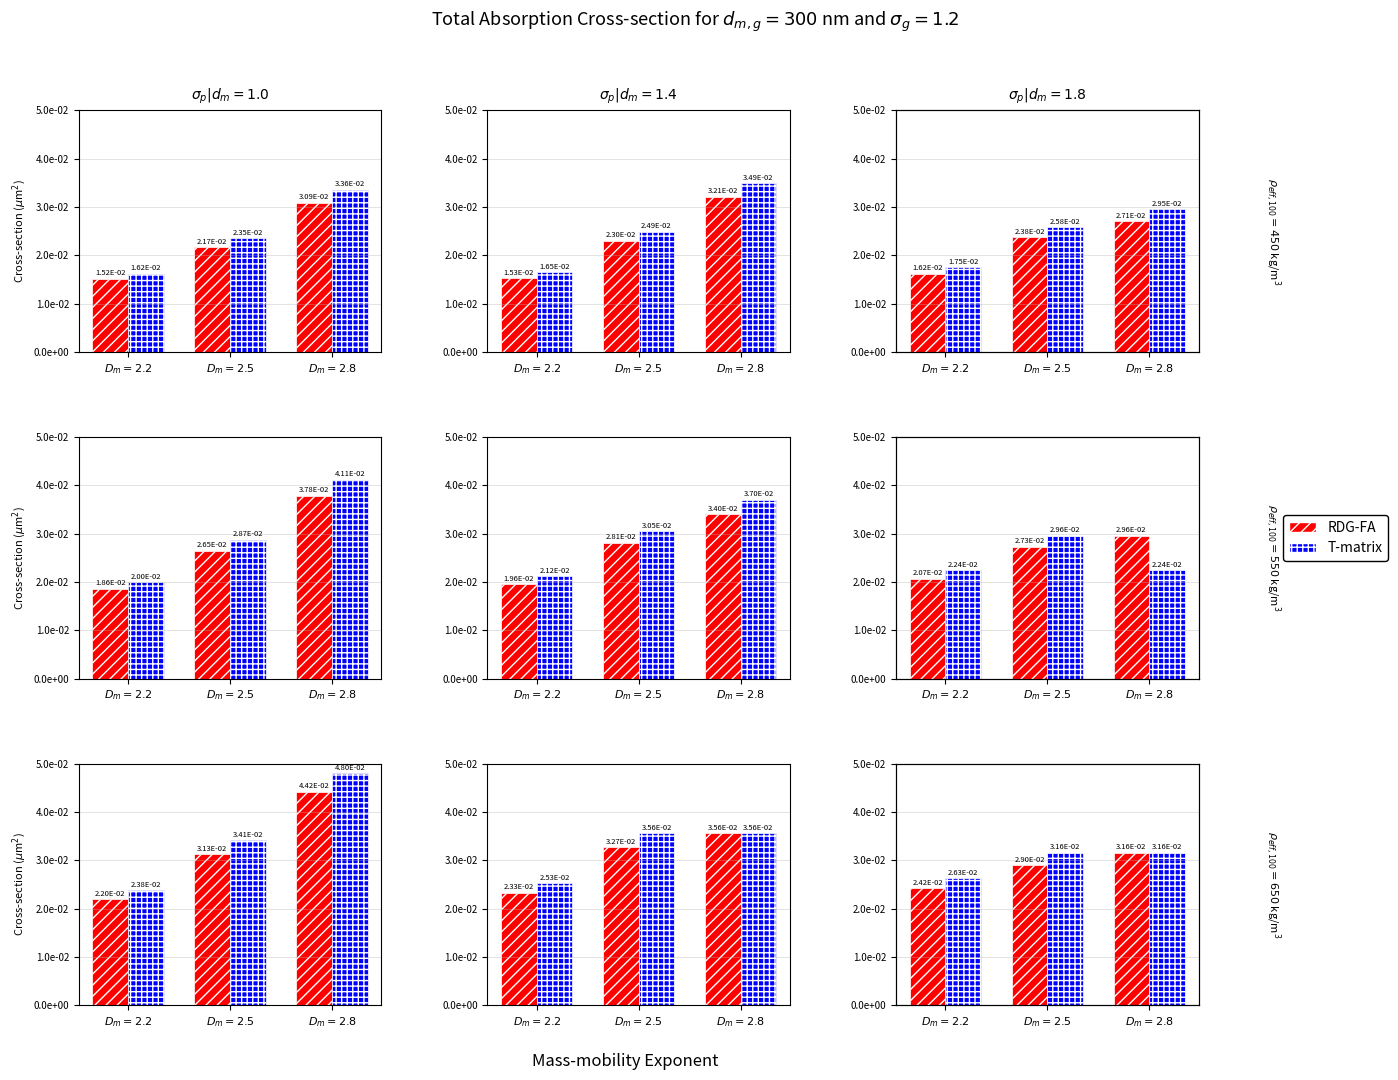

Rank the series by their average value, from lowest to highest.

RDG-FA, T-matrix